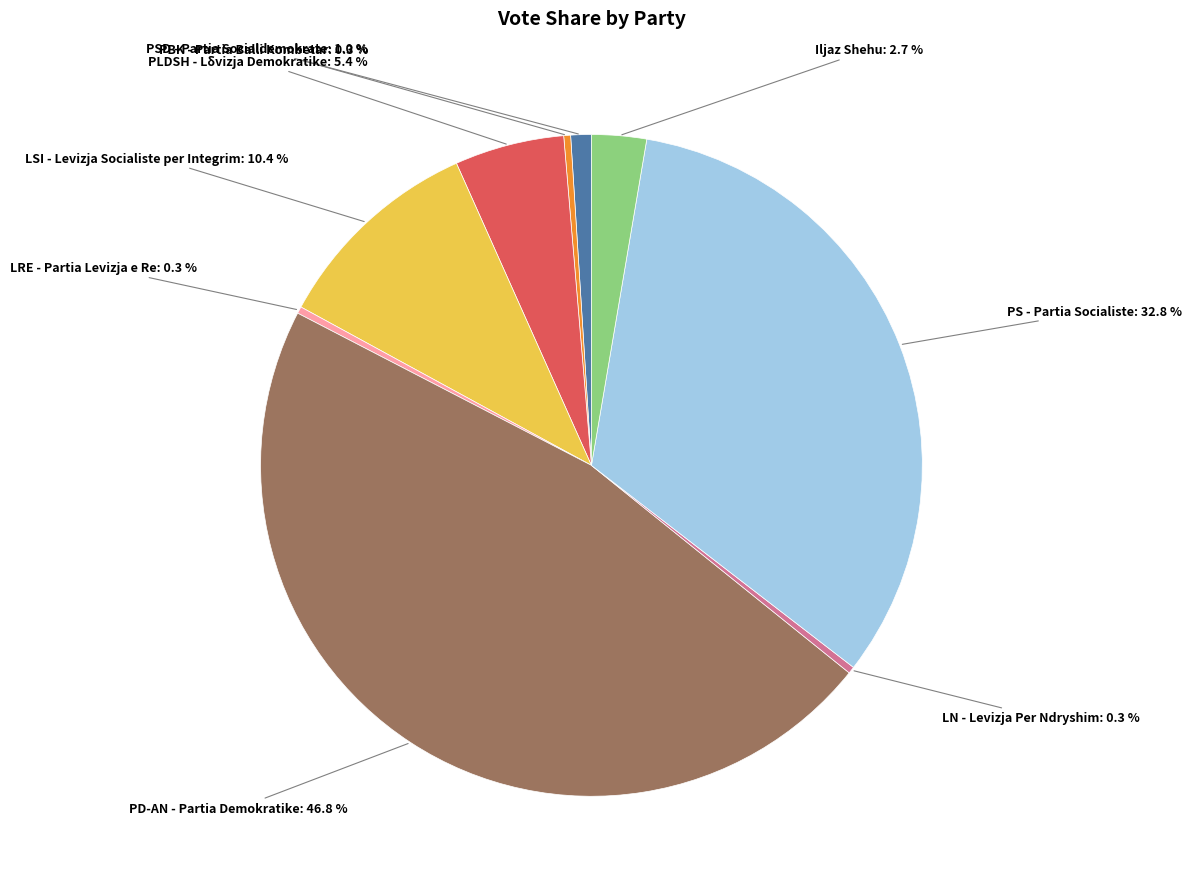

Is there any slice that represents more than half of the pie?

No